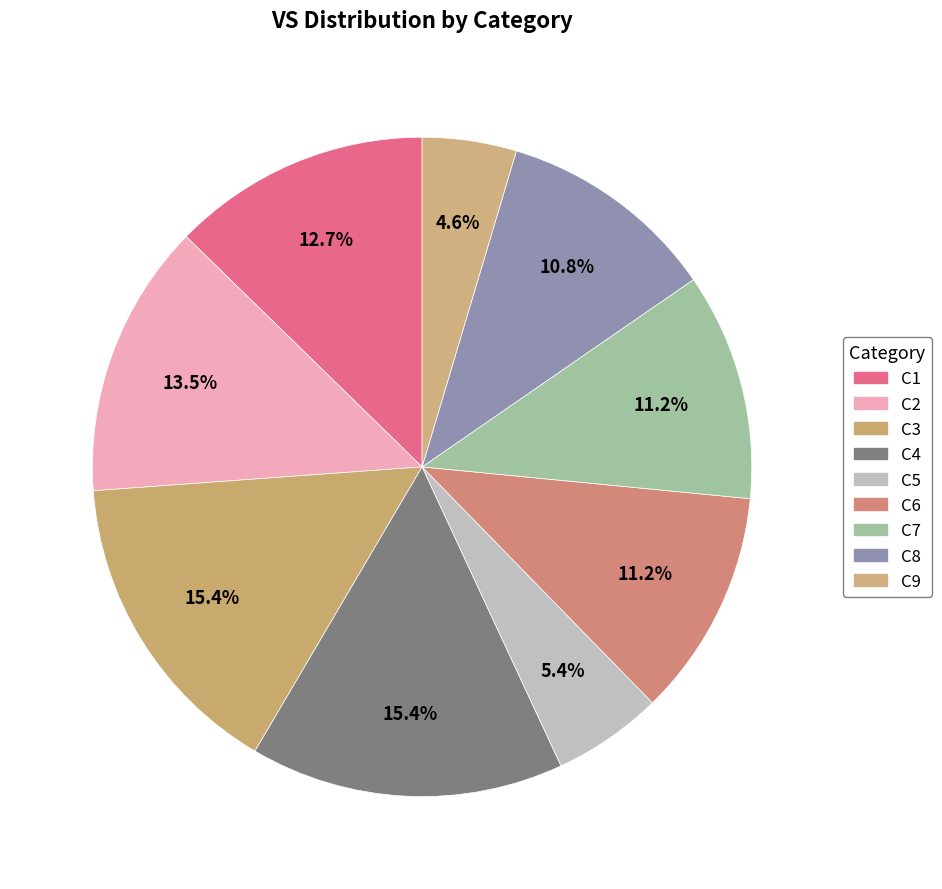

To the nearest percent, what is the combined percentage of C3 and C6?

27%